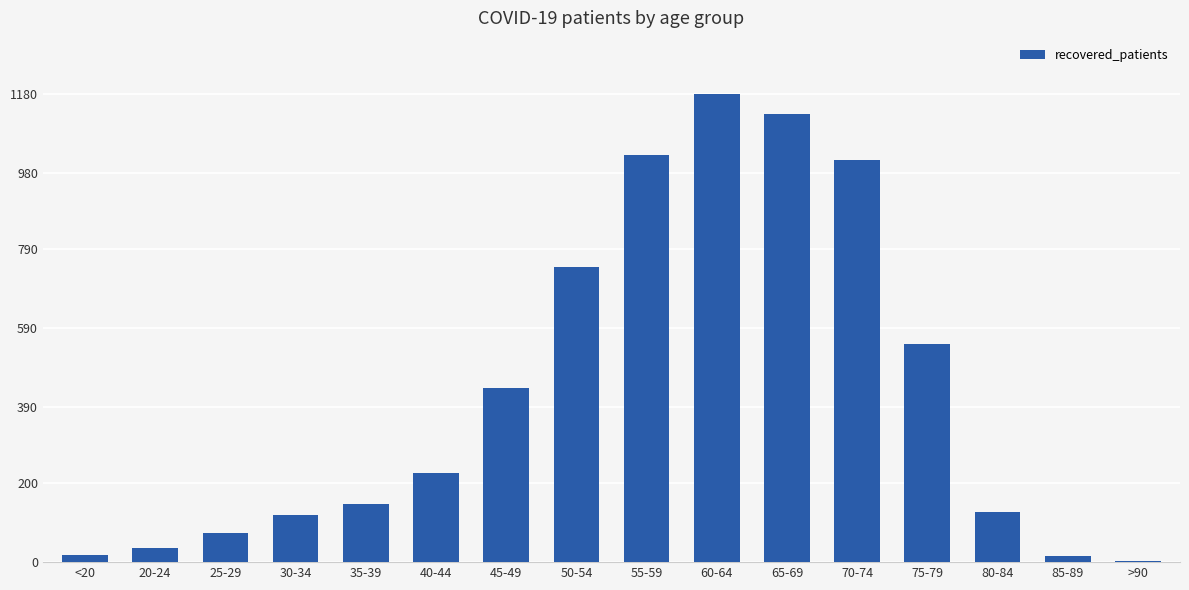

True or false: the data shows 85 at 40-44.

False